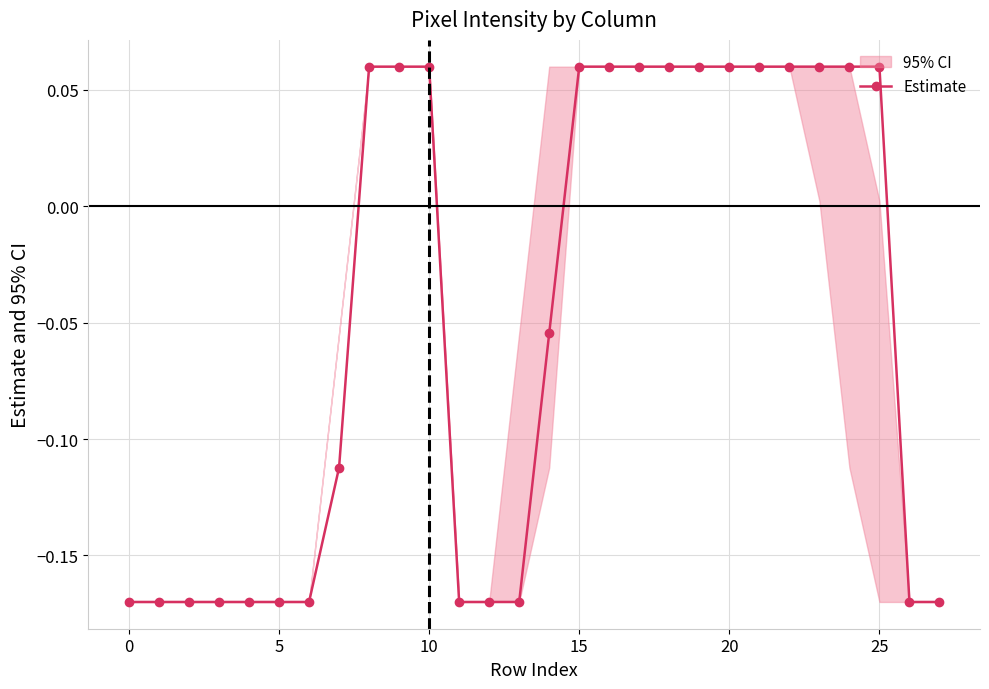

Reading left to right, extract all data points from this chart.

-0.2	-0.2	-0.2	-0.2	-0.2	-0.2	-0.2	-0.1	0.1	0.1	0.1	-0.2	-0.2	-0.2	-0.1	0.1	0.1	0.1	0.1	0.1	0.1	0.1	0.1	0.1	0.1	0.1	-0.2	-0.2